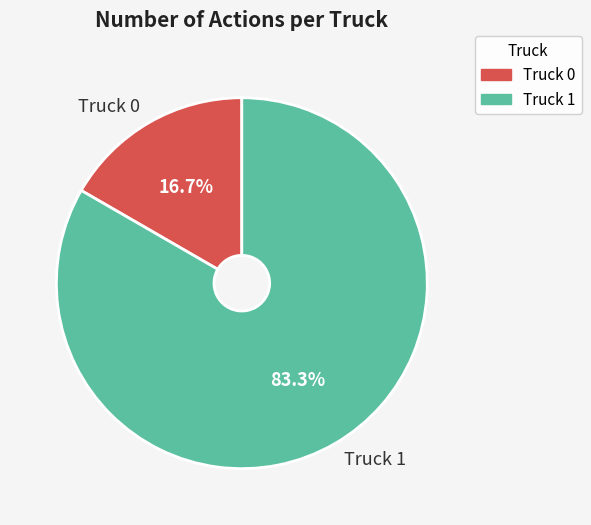

To the nearest percent, what is the combined percentage of Truck 0 and Truck 1?

100%